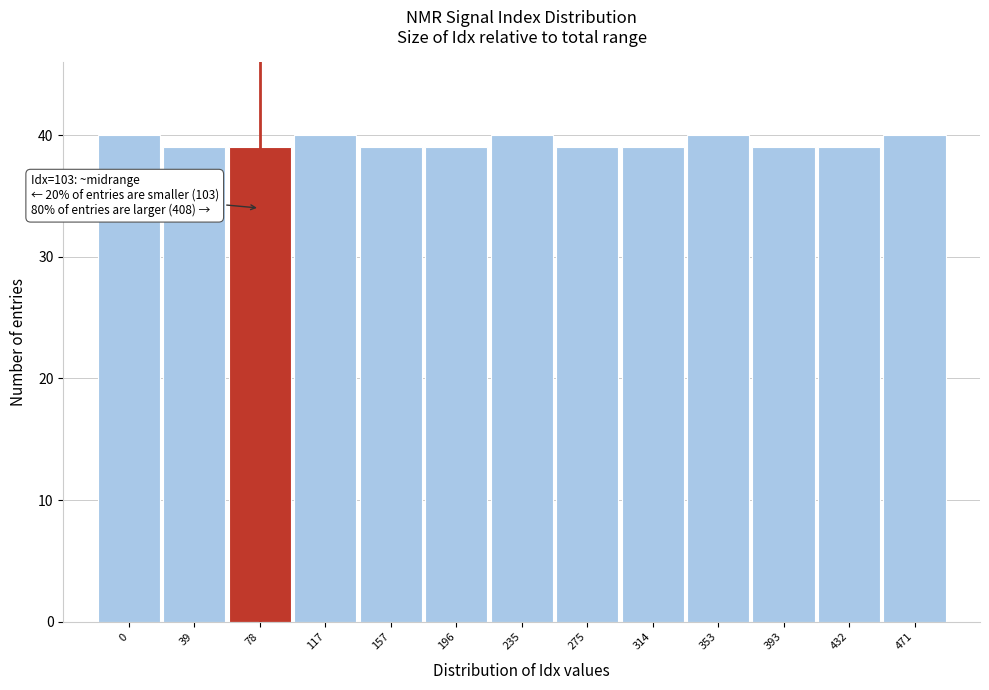

Reading left to right, extract all data points from this chart.

40	39	39	40	39	39	40	39	39	40	39	39	40